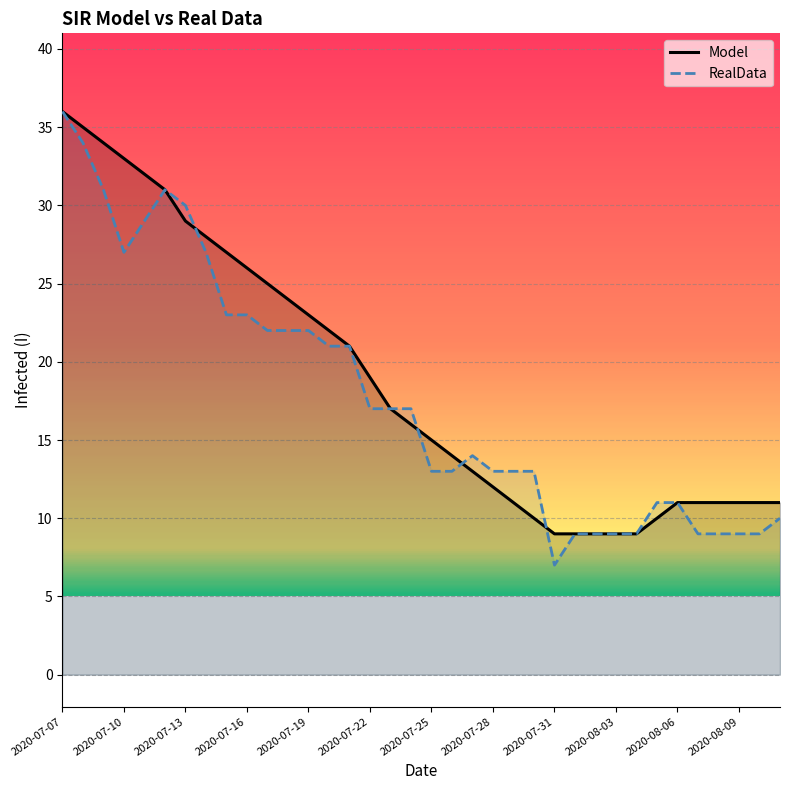

How many data points does each series have?

36